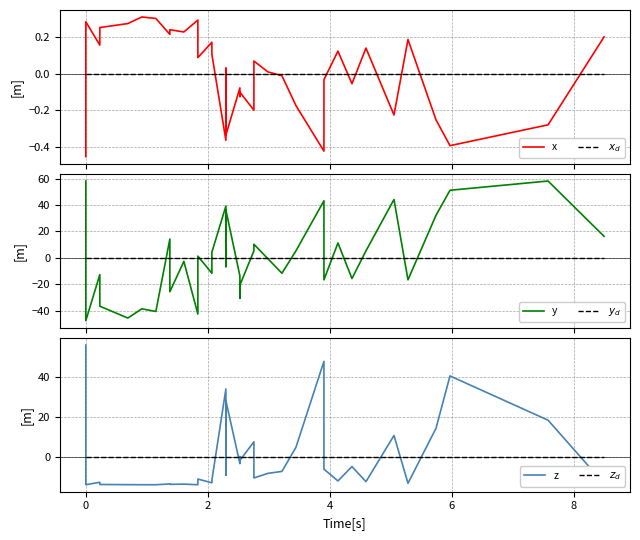

List the series in order of their peak value, lowest first.

$x_d$, $y_d$, $z_d$, x, z, y